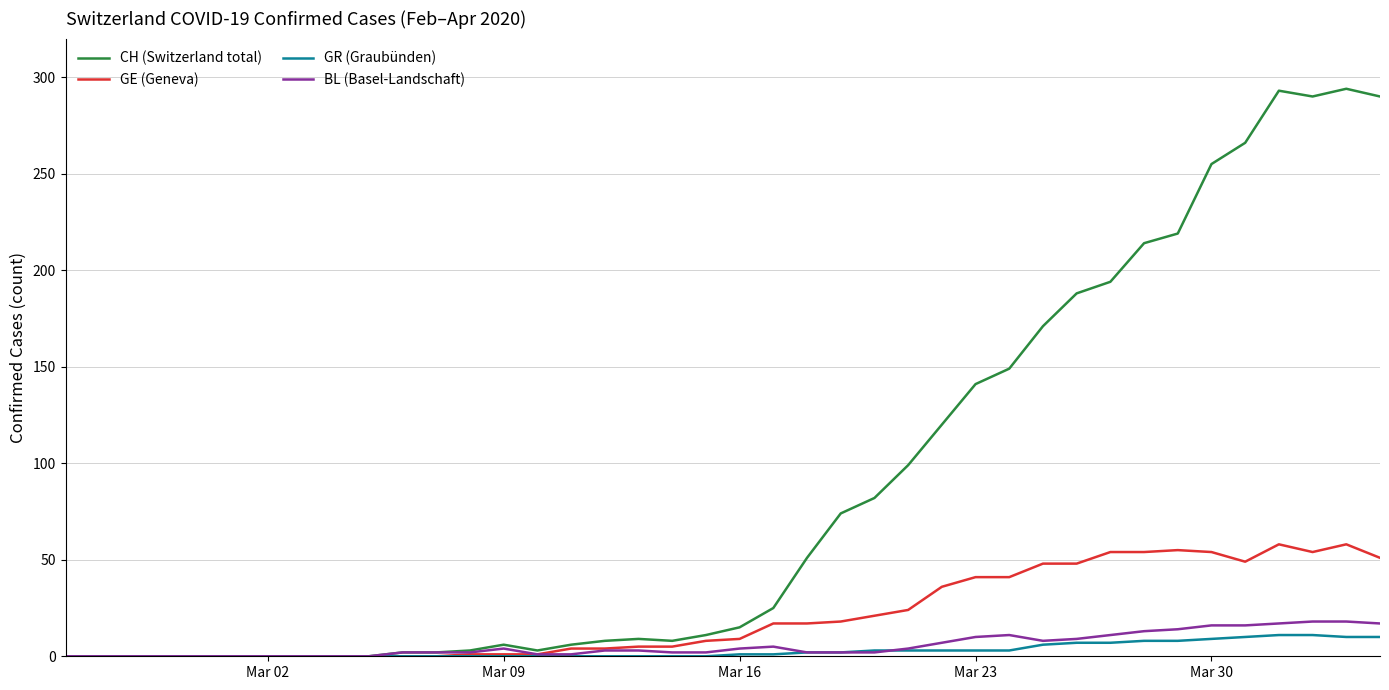

What is the highest value of the CH (Switzerland total) series?

294